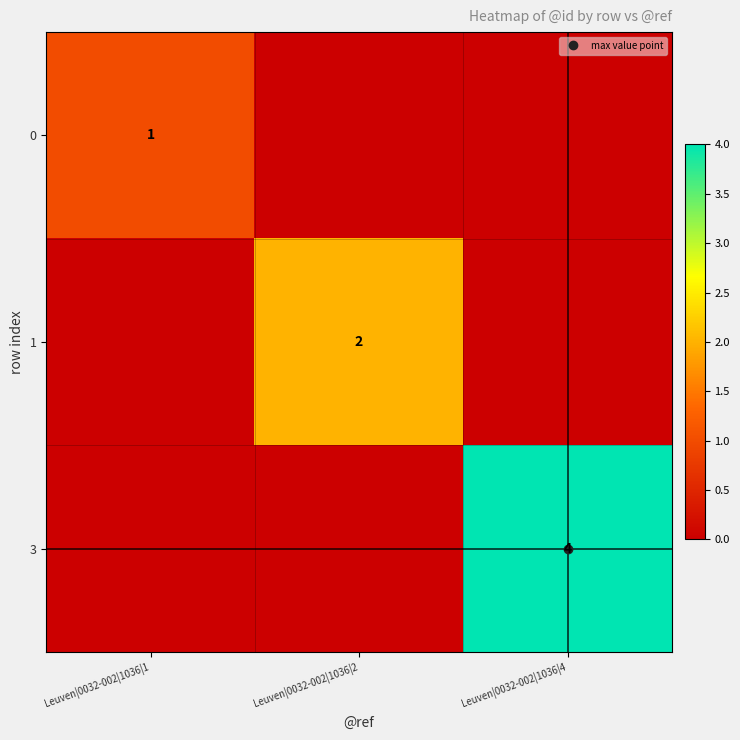

Between Leuven|0032-002|1036|4 and Leuven|0032-002|1036|2, which is larger?

Leuven|0032-002|1036|4